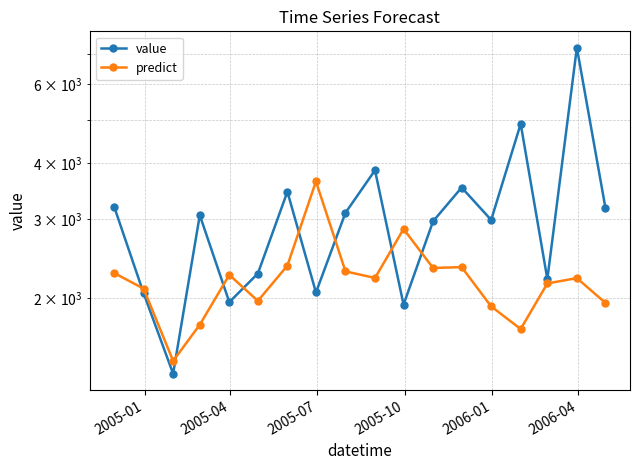

The value of predict at 15 is 3335.7. True or false?

False